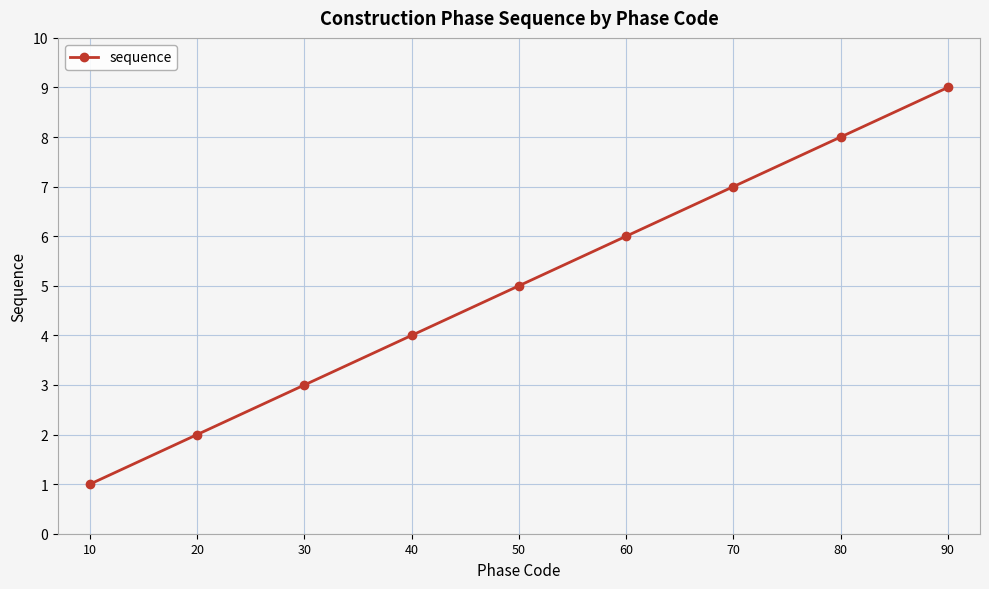

What is the change in value from 20 to 70?

+5